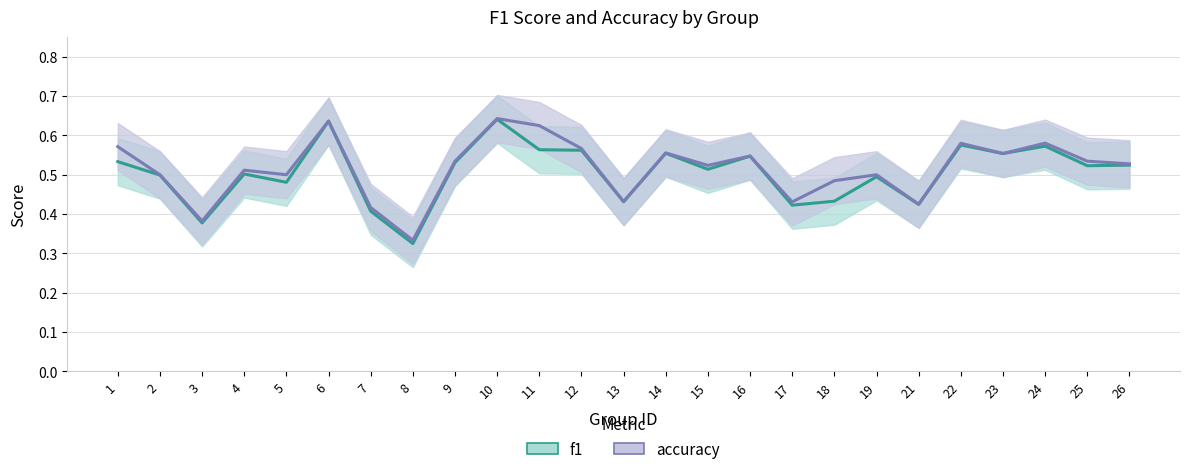

At which category does accuracy reach its first local valley?

3